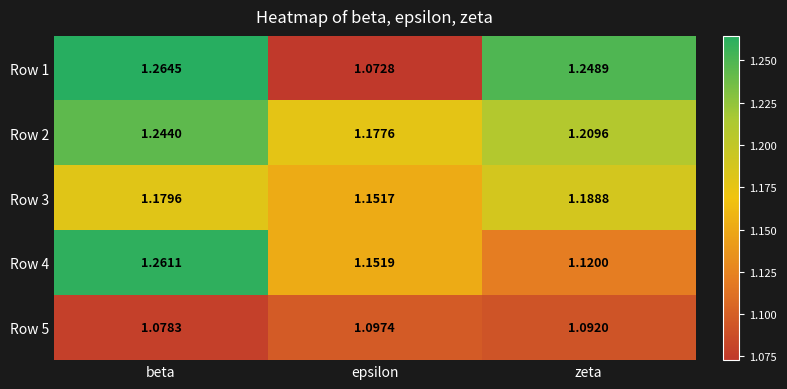

Which series has the largest total across all categories?

Row 2